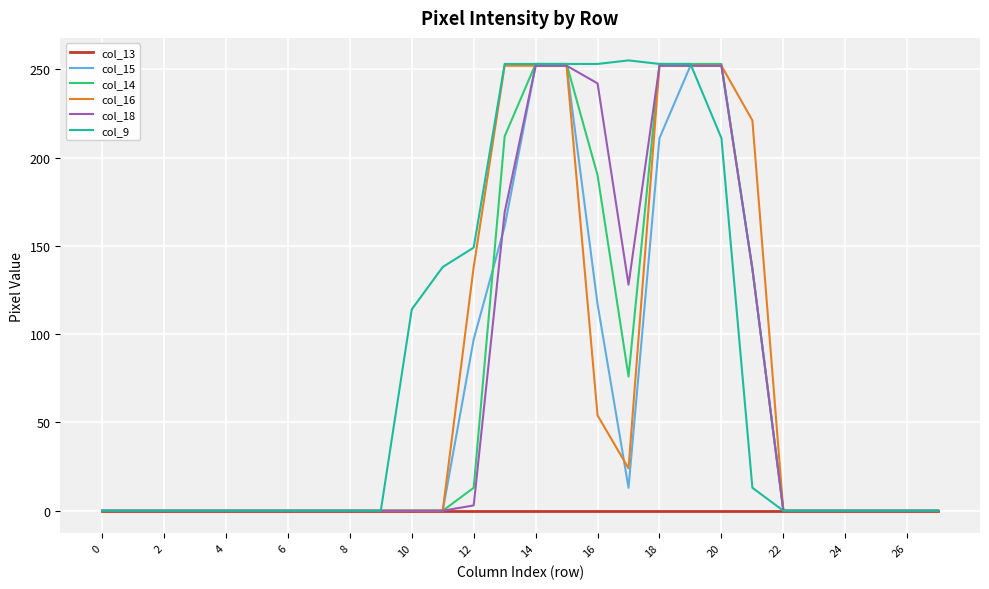

What is the maximum value shown in the chart?

255